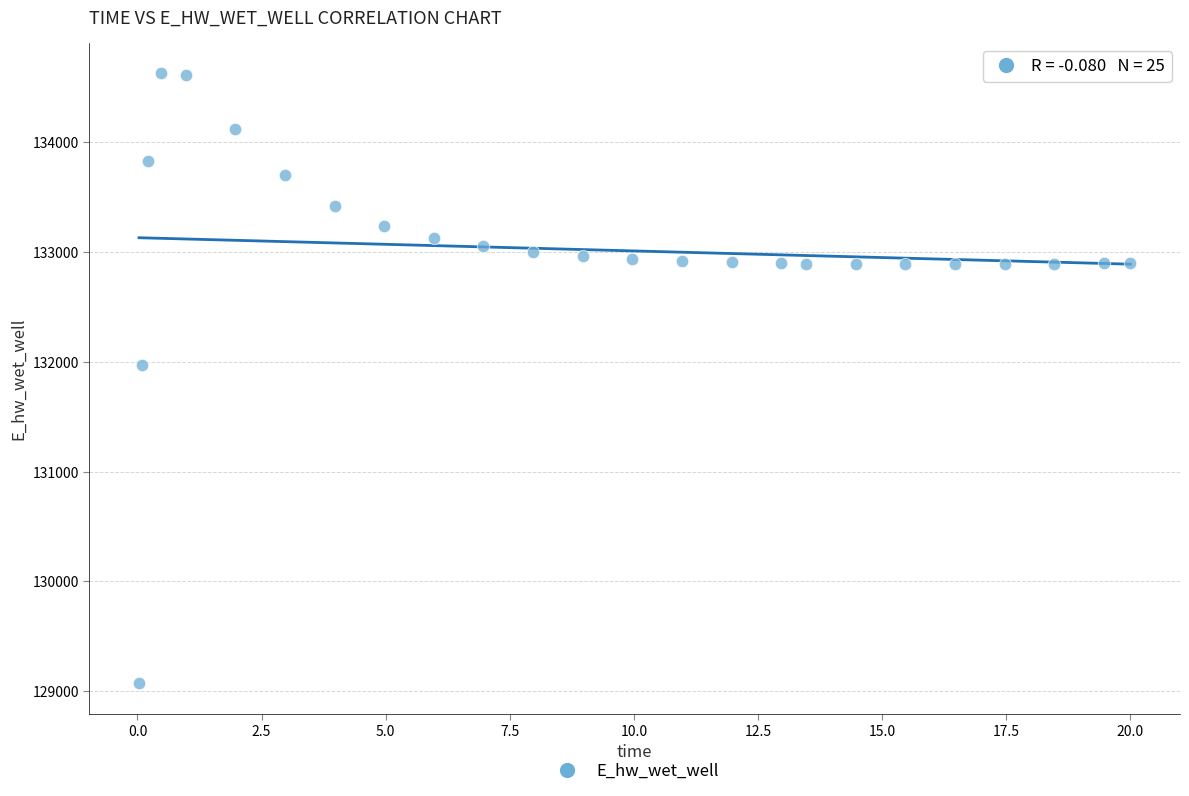

What Y value in the scatter plot is closest to 131849?

131970.2